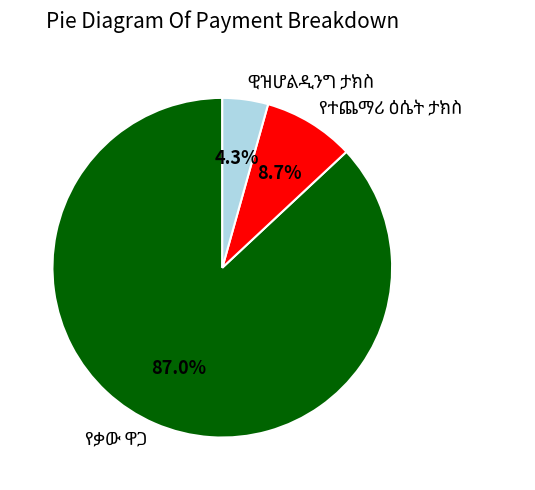

Does any single category account for the majority?

Yes